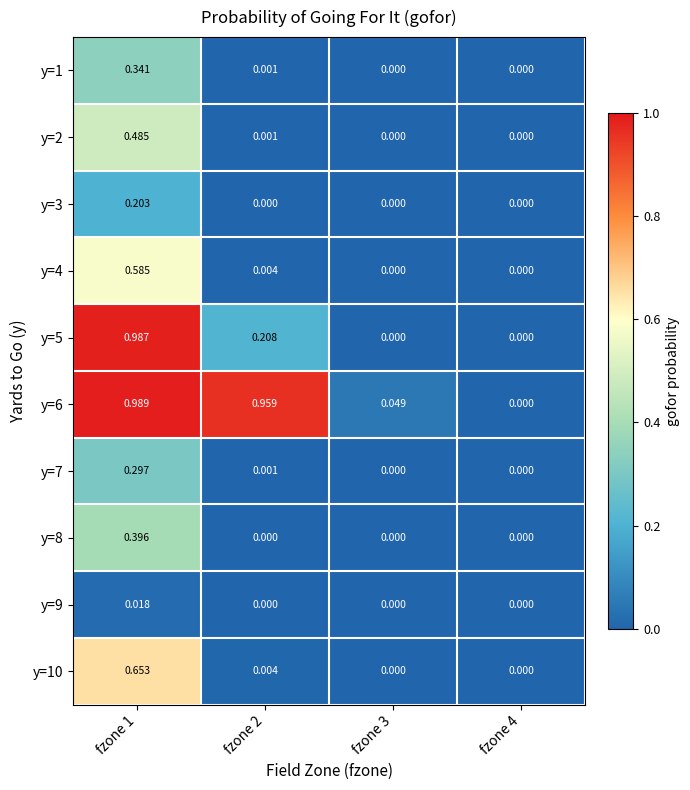

How many positive values does the y=2 series have?

2